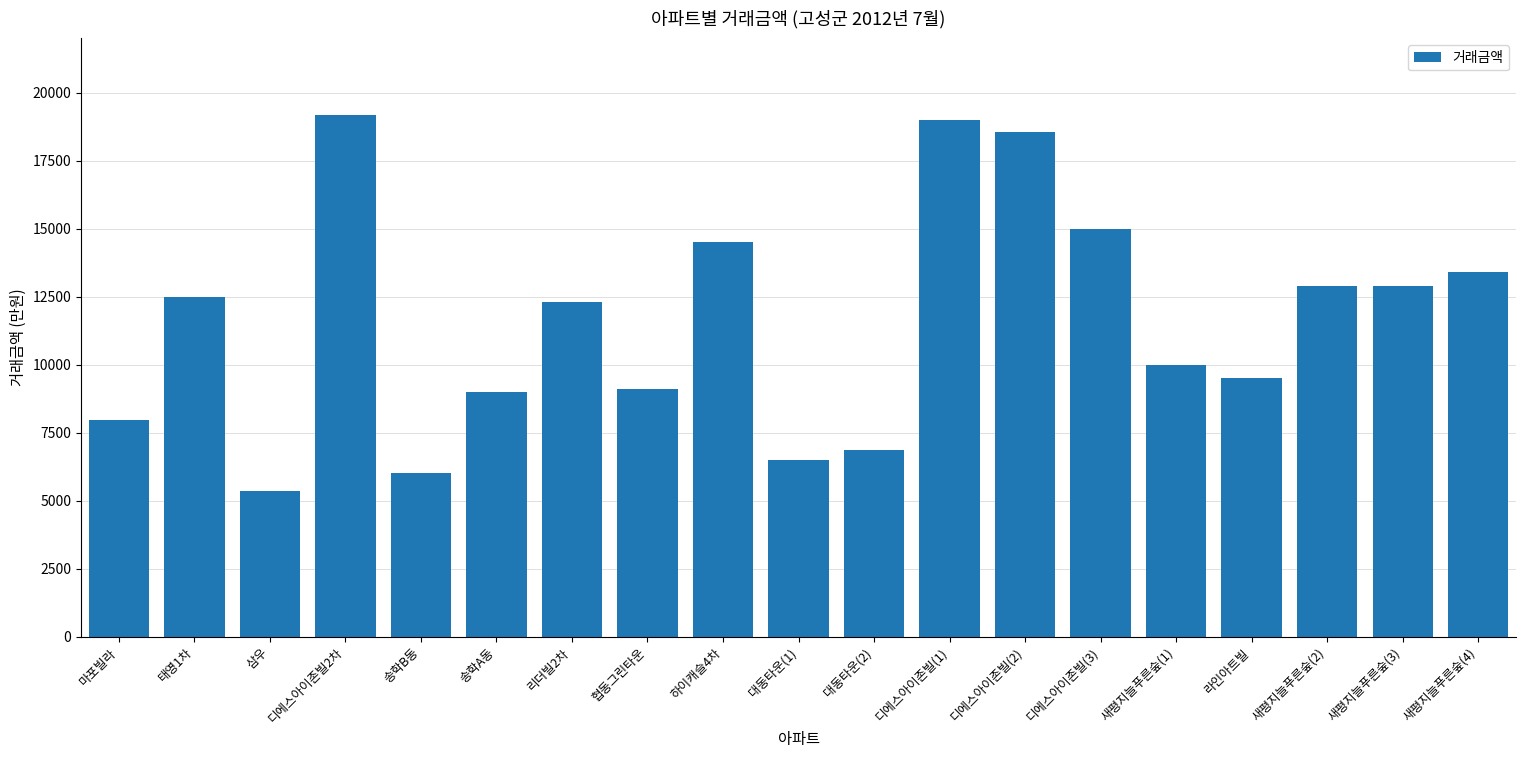

Between 리더빌2차 and 협동그린타운, which is larger?

리더빌2차